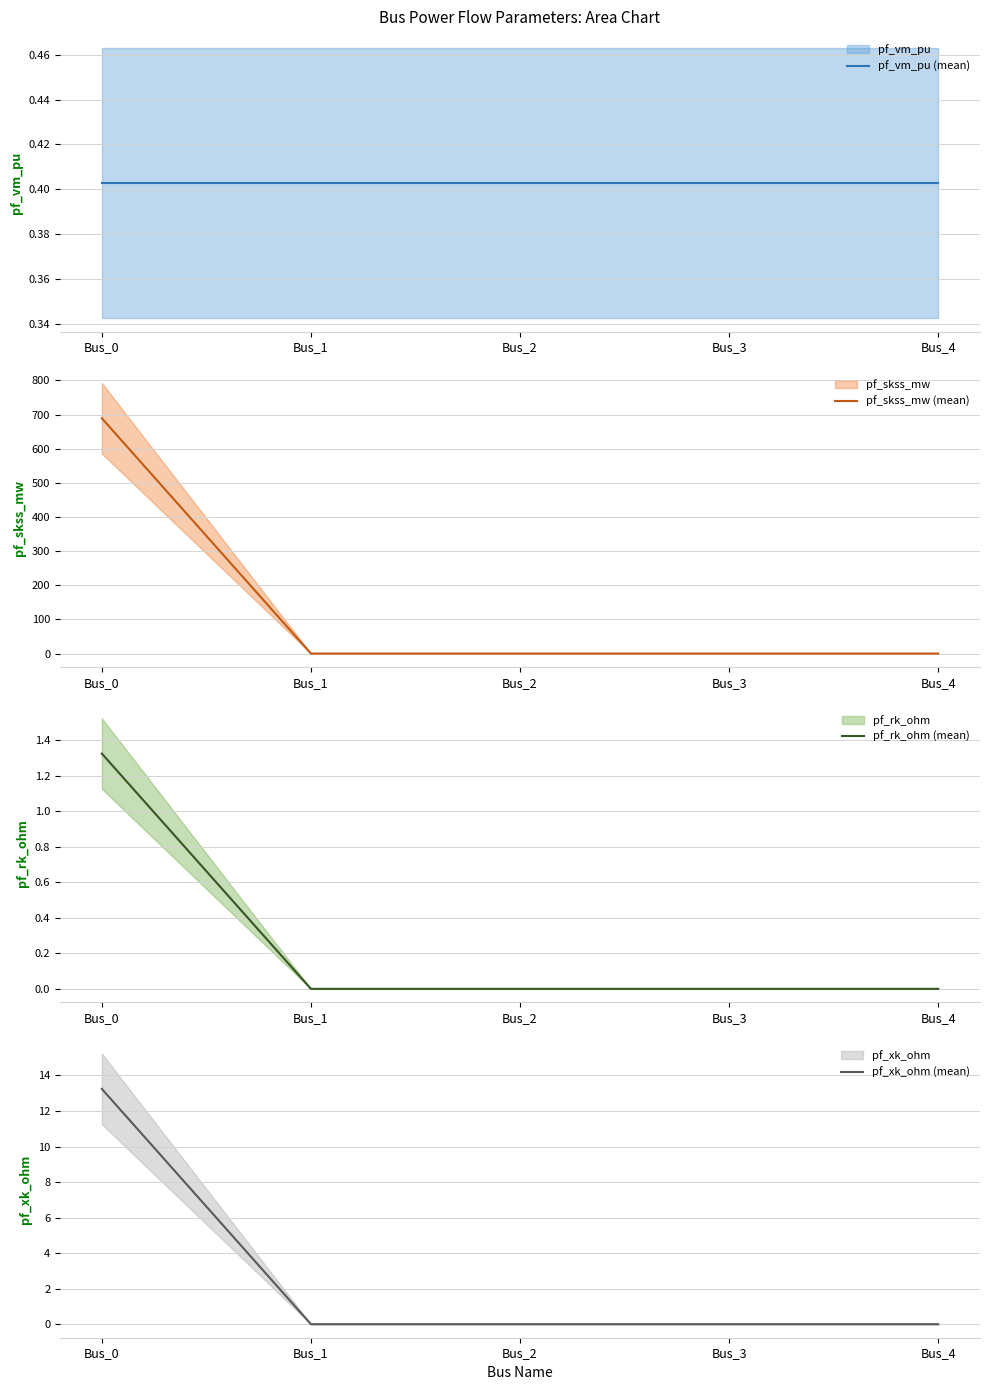

Reading right to left, what are all the values shown in this chart?

pf_vm_pu (mean): 0.4	0.4	0.4	0.4	0.4
pf_skss_mw (mean): 0.0	0.0	0.0	0.0	689.3
pf_rk_ohm (mean): 0.0	0.0	0.0	0.0	1.3
pf_xk_ohm (mean): 0.0	0.0	0.0	0.0	13.2